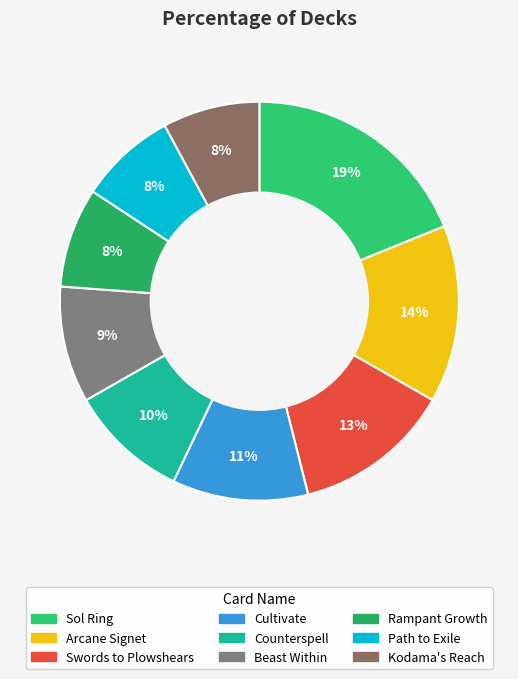

To the nearest percent, what portion does Path to Exile represent?

8%